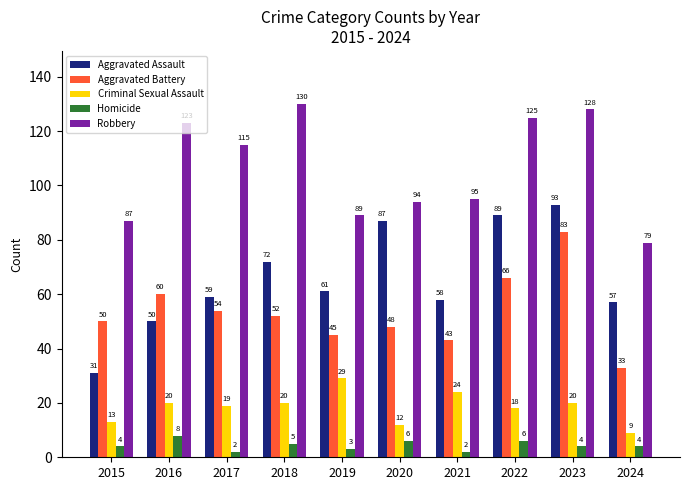

What is the difference between the maximum and minimum values in the Aggravated Assault series?

62